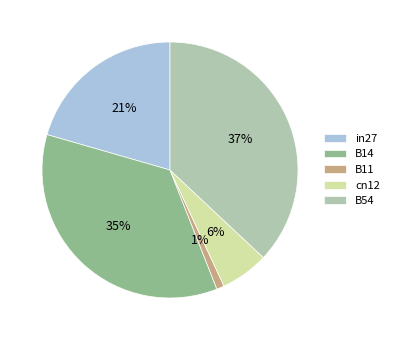

Do B54 and in27 together represent more than half of the pie?

Yes